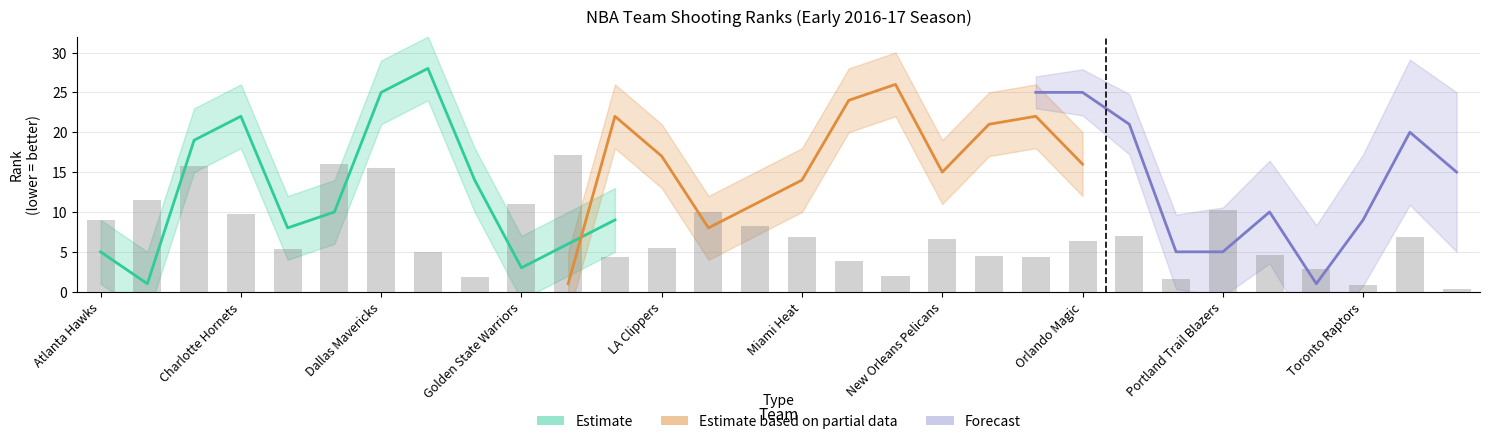

What is the label of the 17th bar from the right?

Los Angeles Lakers